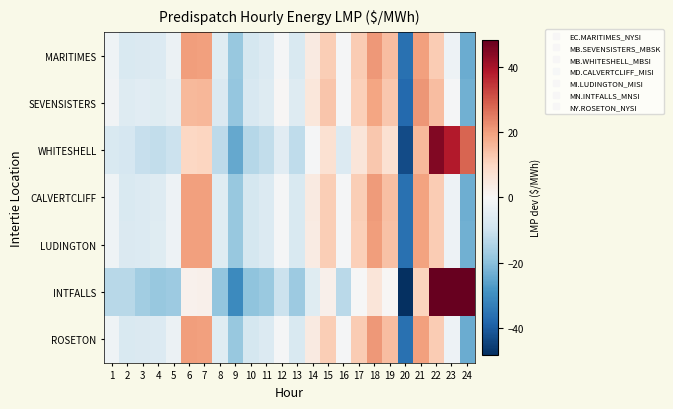

At which category is the sum across all series the highest?

22